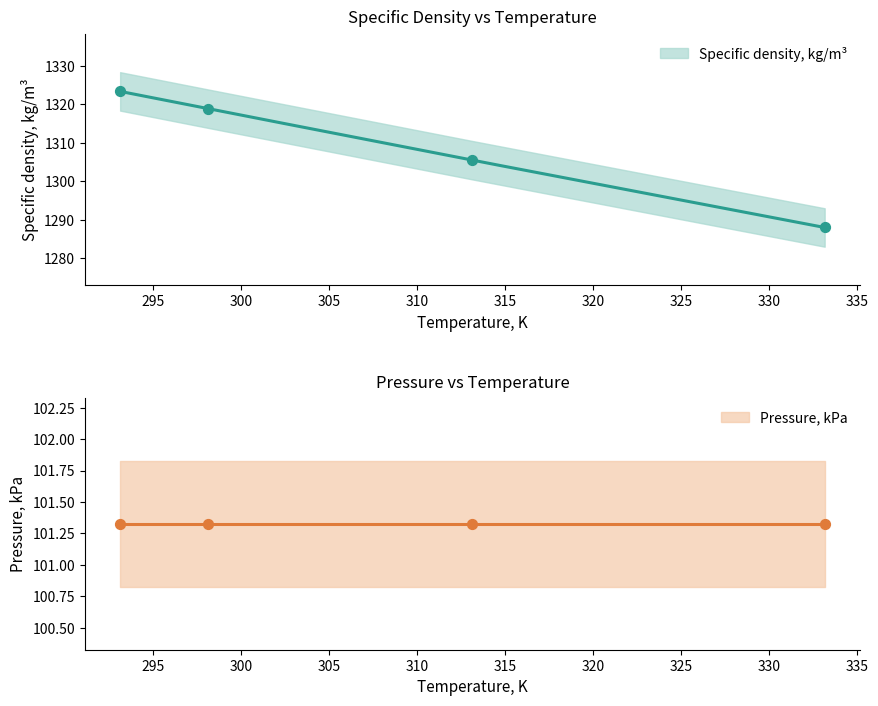

What is the change in value from 298.15 to 333.15?

-30.9